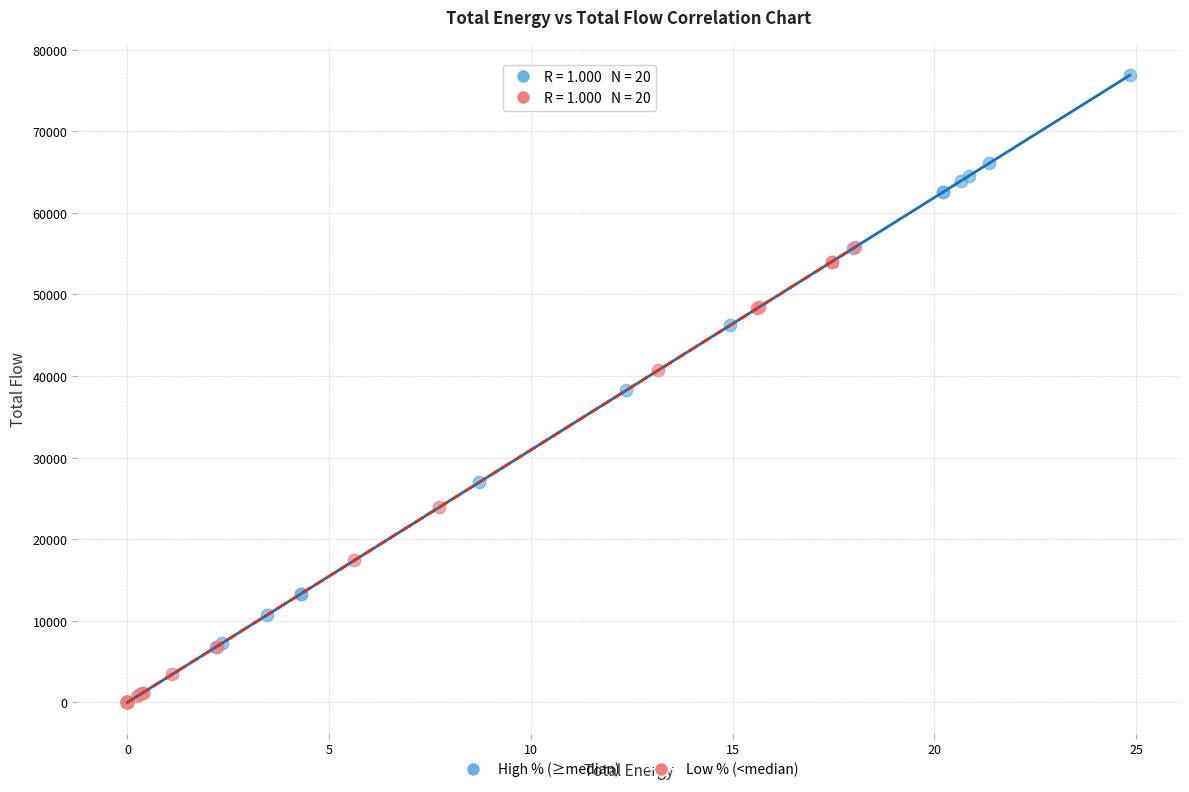

What are all the series names shown in the legend?

High % (≥median), Low % (<median)